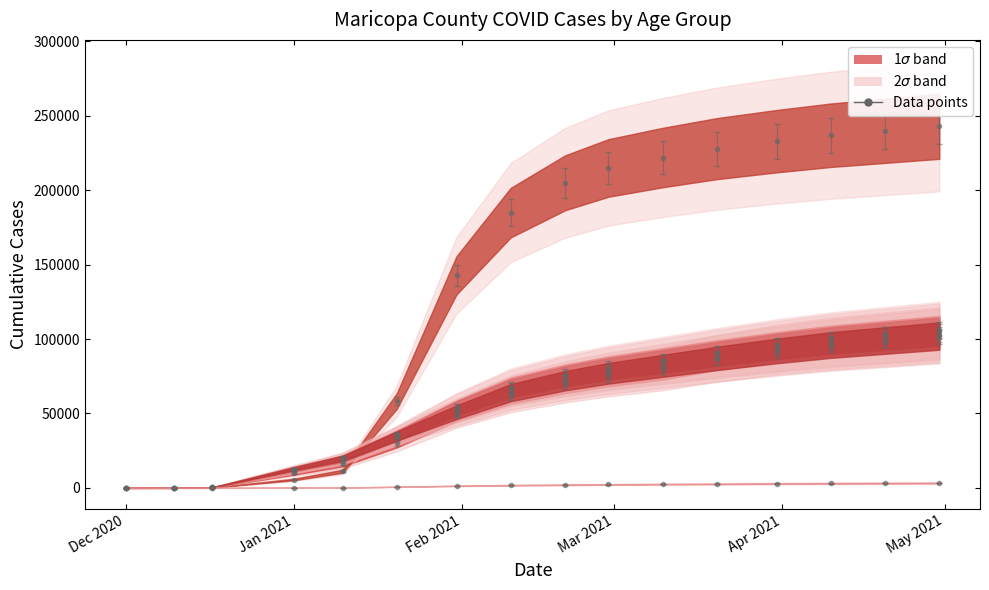

How many lines are shown in the chart?

6